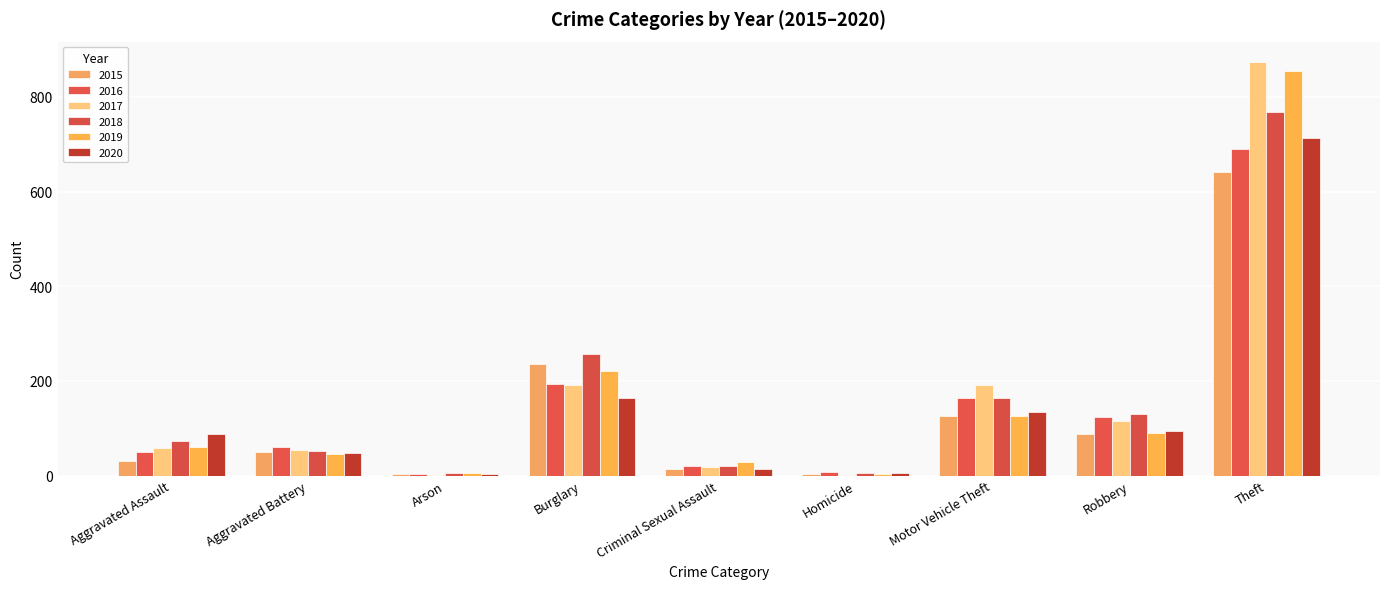

Which series changed the most between Burglary and Theft?

2017